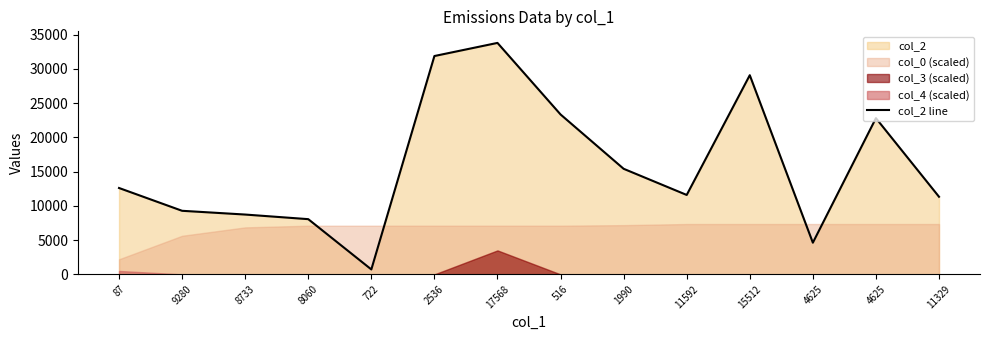

Between 8733 and 4625, which is larger?

8733